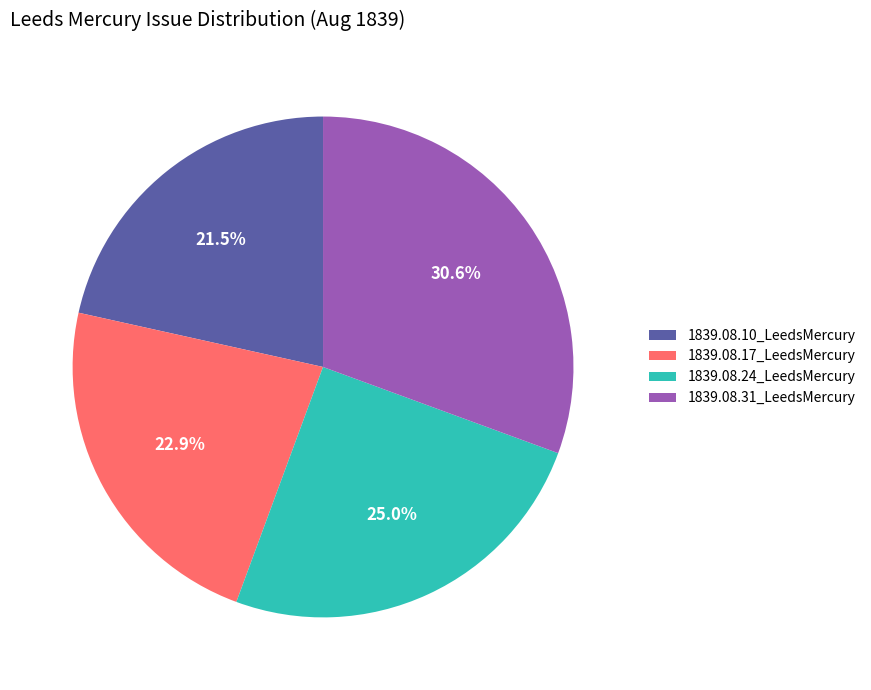

What is the total percentage of 1839.08.17_LeedsMercury and 1839.08.10_LeedsMercury?

44.4%